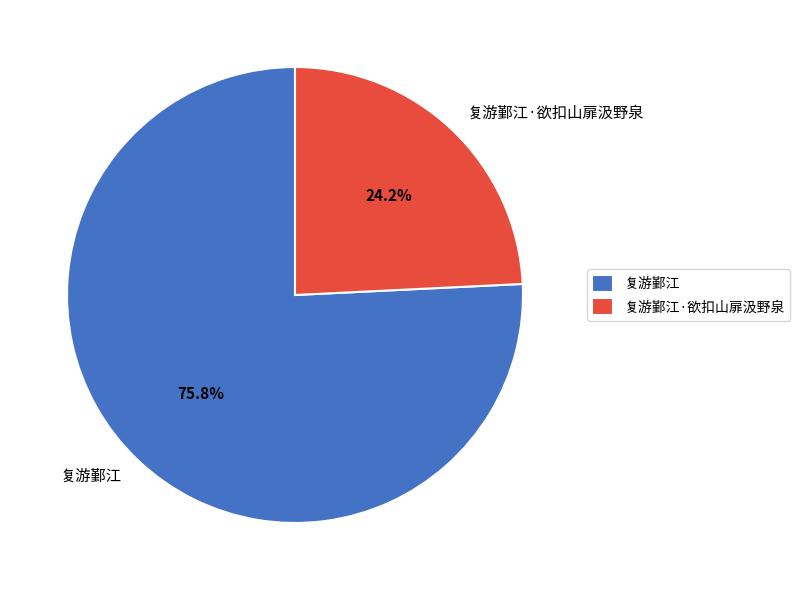

Is it true that 复游鄞江·欲扣山扉汲野泉 is 24% of the pie?

True